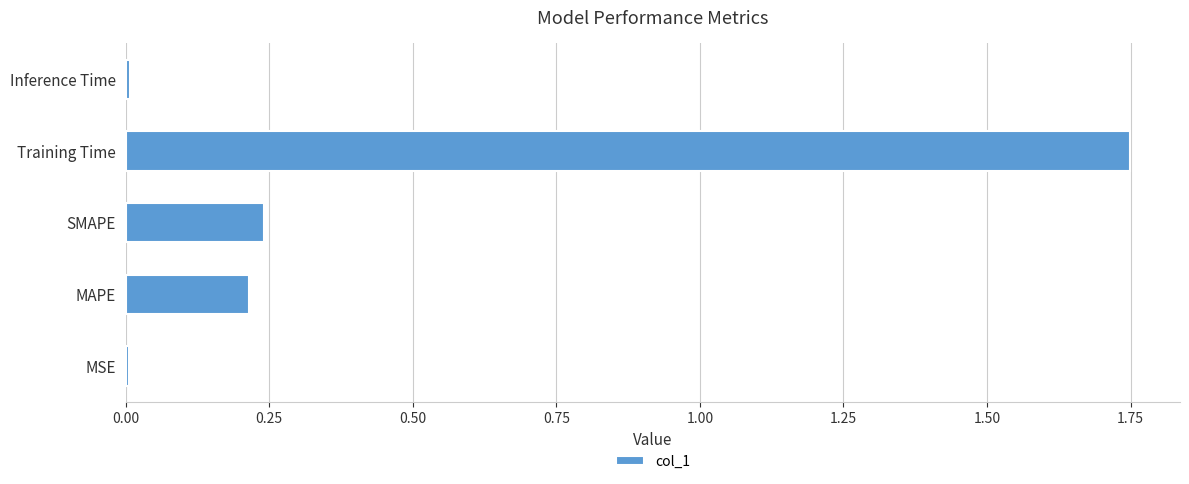

Between MSE and SMAPE, which is larger?

SMAPE